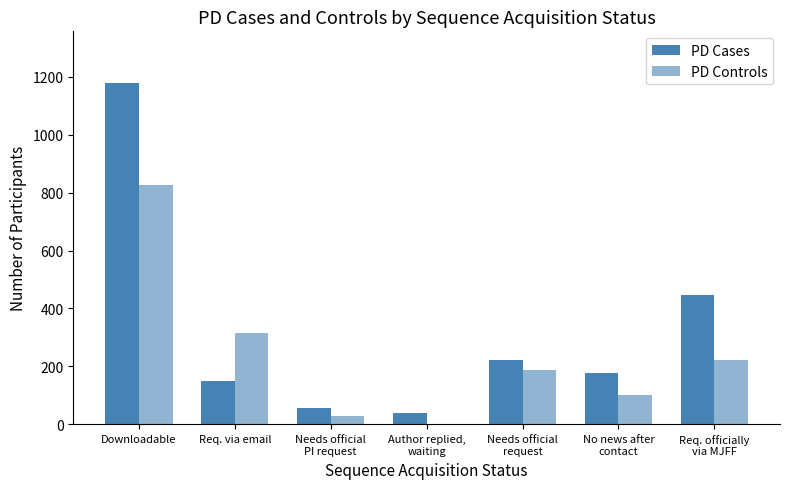

Reading right to left, what are all the values shown in this chart?

PD Cases: Req. officially
via MJFF=445	No news after
contact=176	Needs official
request=223	Author replied,
waiting=40	Needs official
PI request=57	Req. via email=148	Downloadable=1180
PD Controls: Req. officially
via MJFF=221	No news after
contact=100	Needs official
request=187	Author replied,
waiting=0	Needs official
PI request=30	Req. via email=316	Downloadable=826